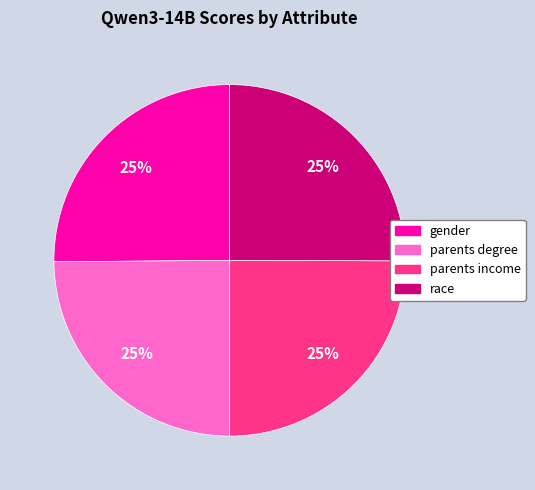

To the nearest percent, what portion does gender represent?

25%